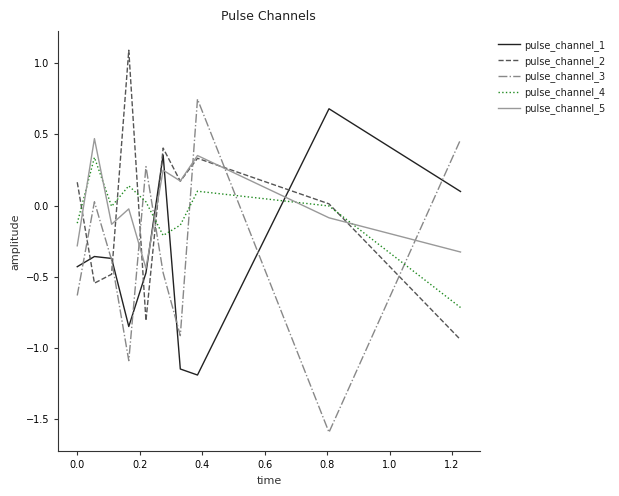

Which series has the largest range (max minus min)?

pulse_channel_3